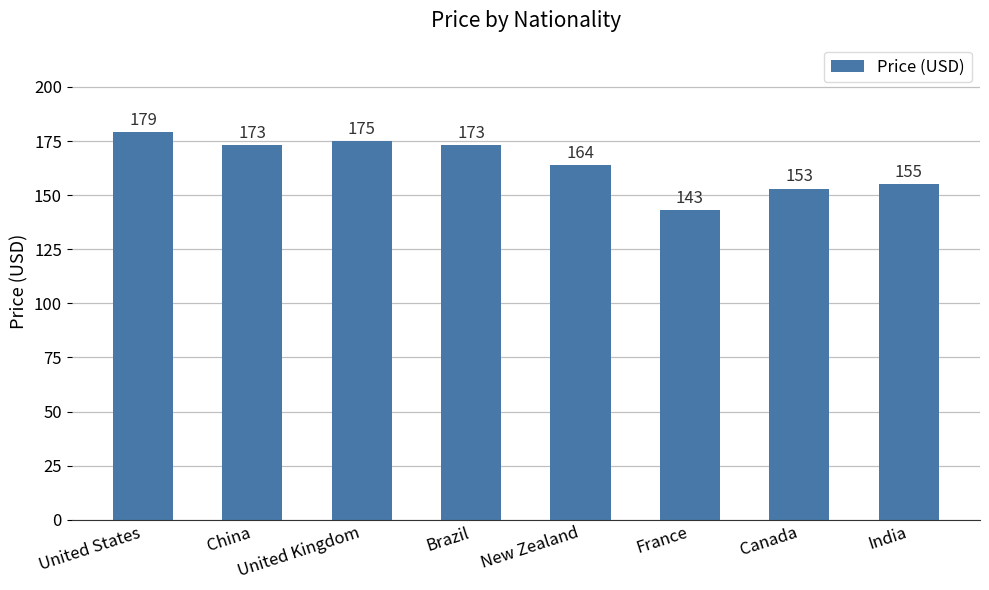

Does the chart contain any negative values?

No